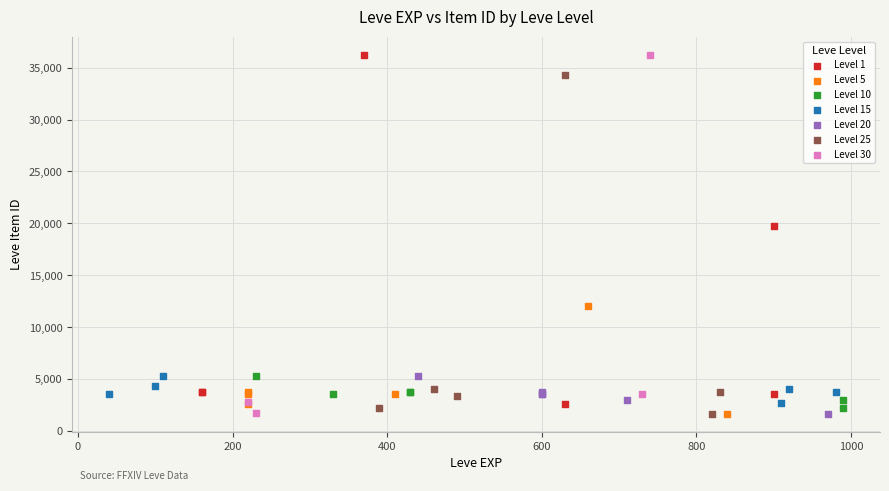

What are all the series names shown in the legend?

Level 1, Level 5, Level 10, Level 15, Level 20, Level 25, Level 30